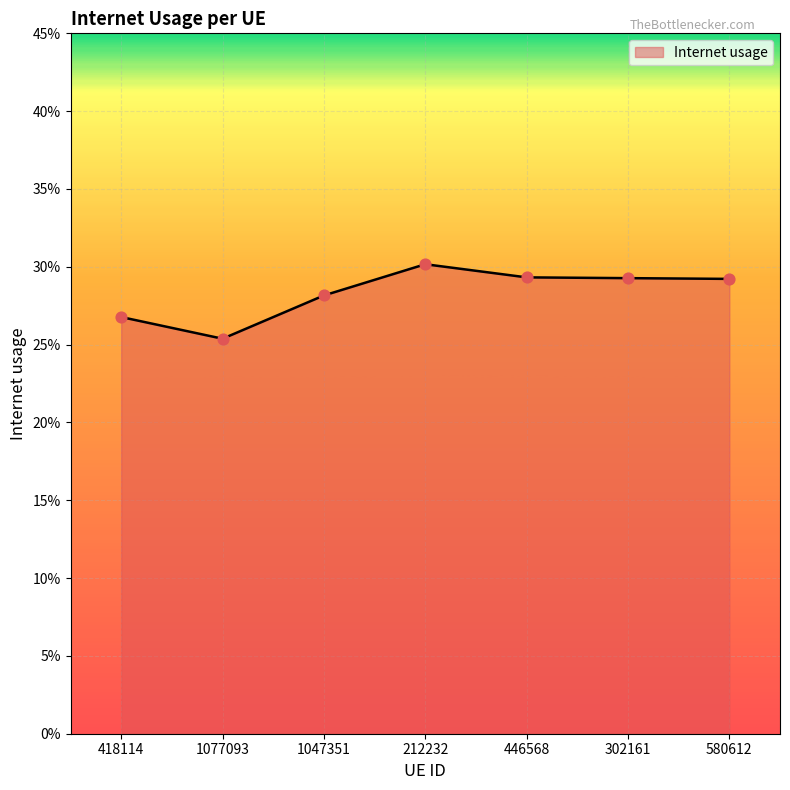

Does the chart have visible grid lines?

Yes